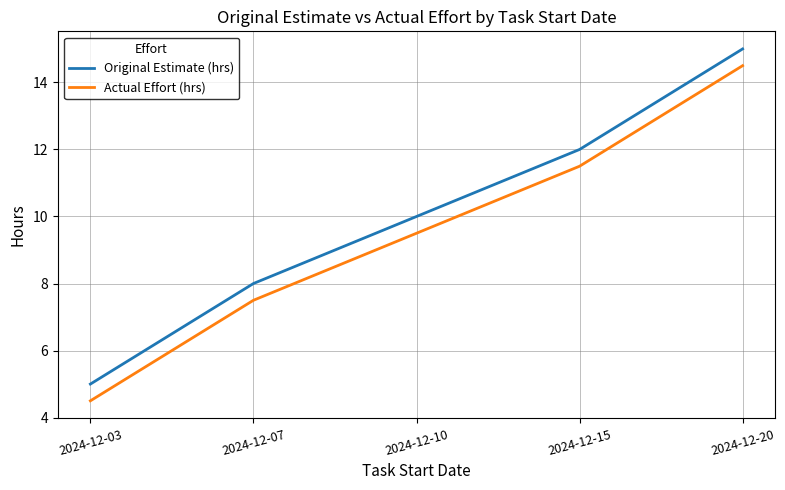

Is this an area chart (filled region under the line)?

No